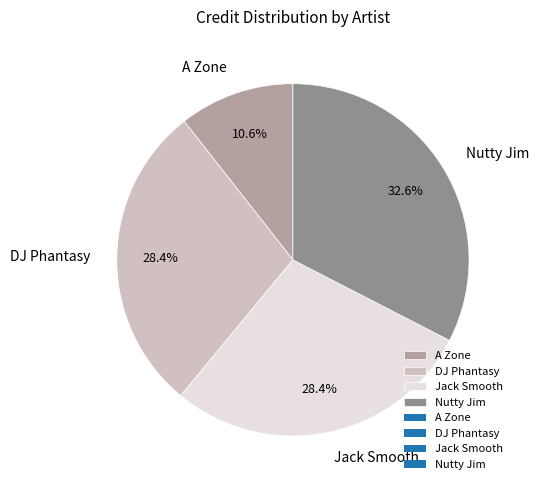

What percentage do DJ Phantasy and Nutty Jim together represent?

61.0%